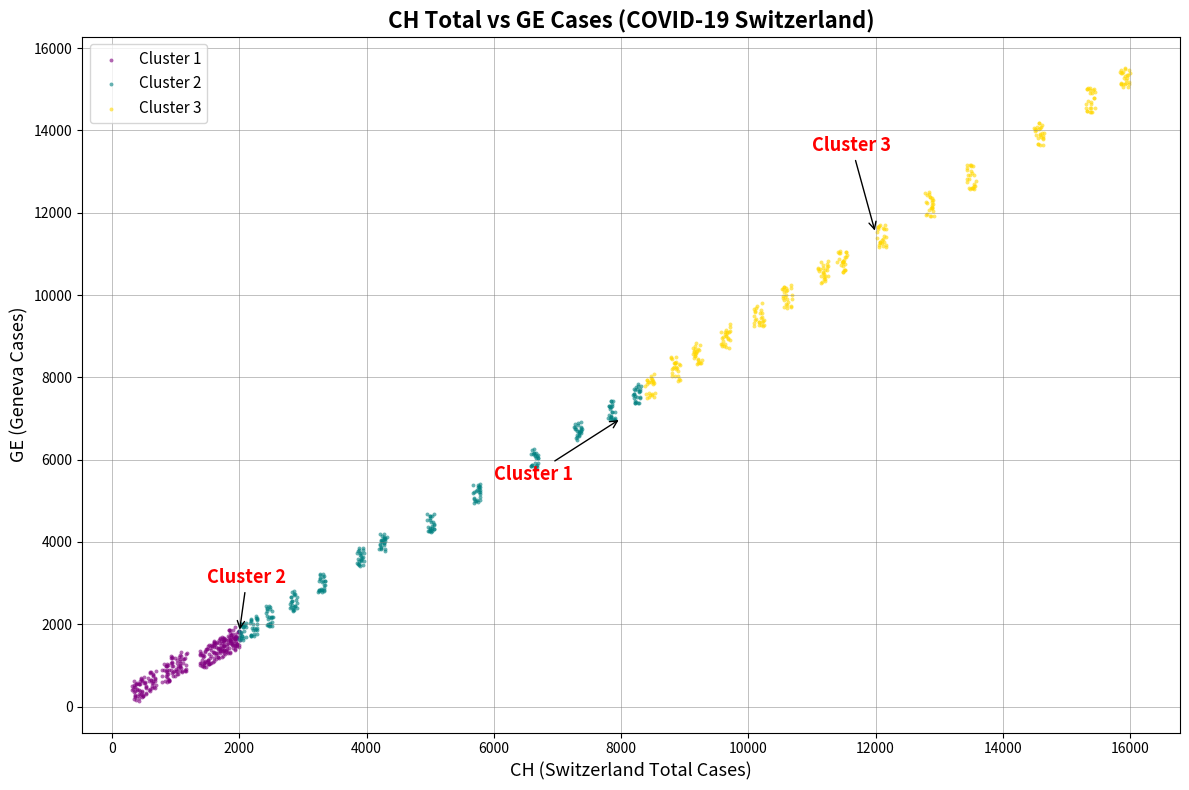

What are all the series names shown in the legend?

Cluster 1, Cluster 2, Cluster 3